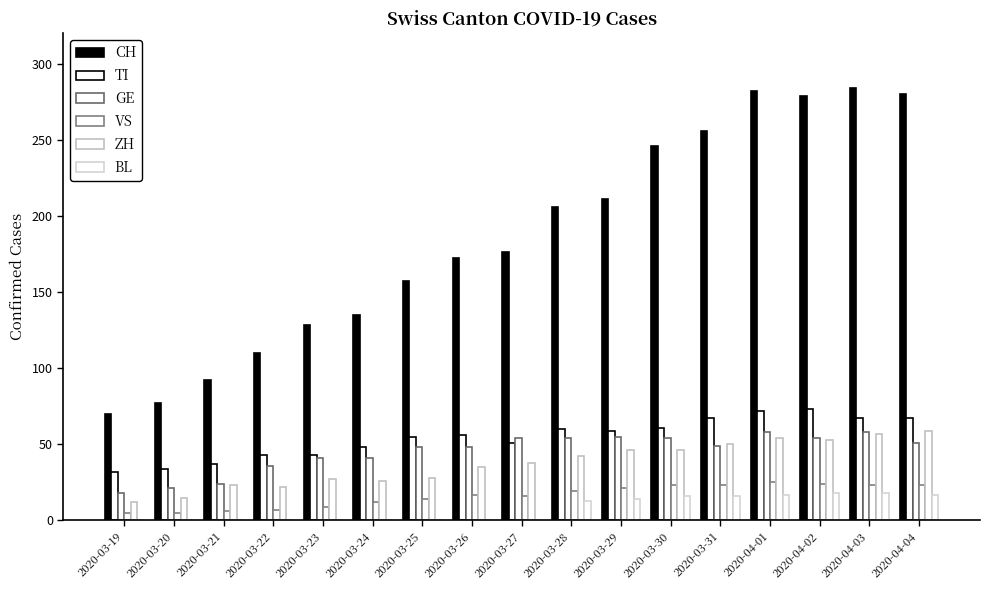

How many groups of bars are there?

17